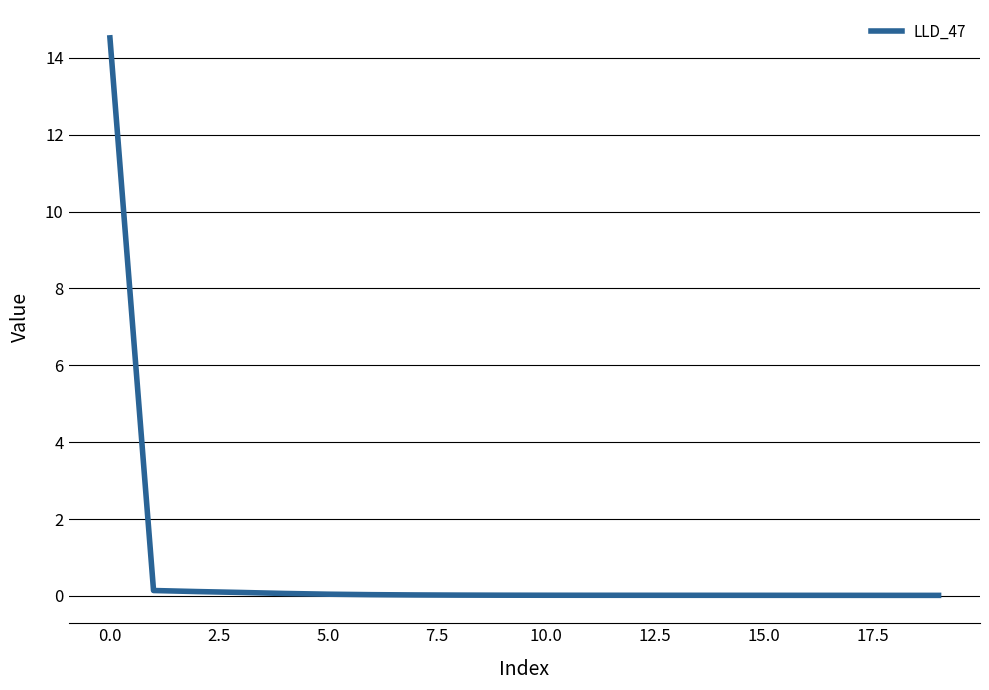

What is the maximum value shown in the chart?

14.5